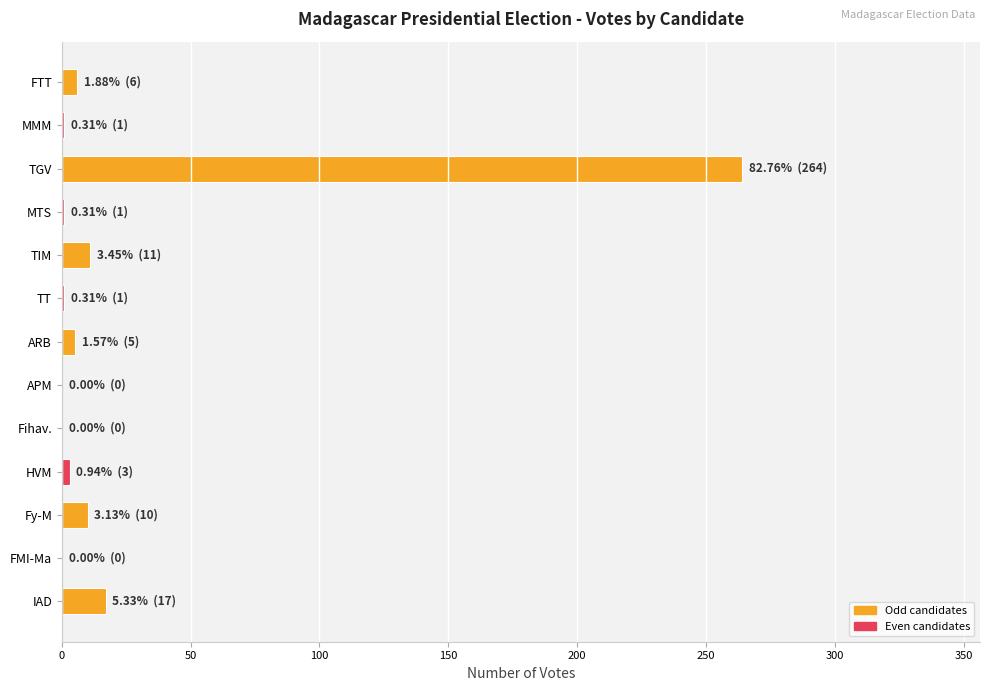

What is the sum of all values?

319